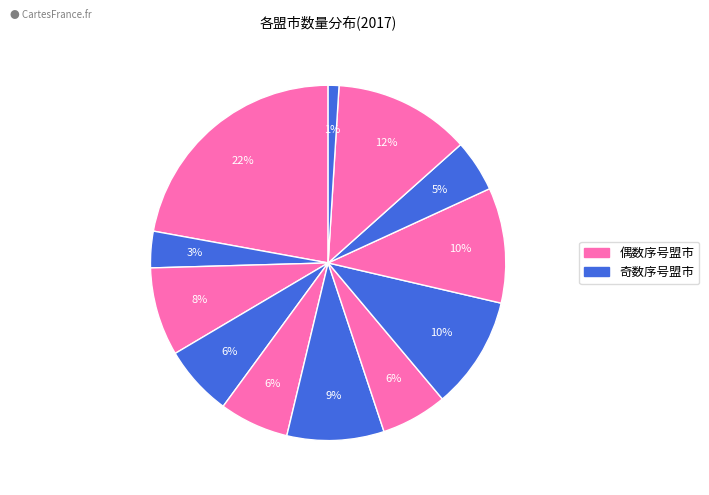

Rank the categories by value from highest to lowest.

呼和浩特市, 赤峰市, 呼伦贝尔市, 巴彦淖尔市, 乌兰察布市, 兴安盟, 通辽市, 锡林郭勒盟, 鄂尔多斯市, 乌海市, 包头市, 阿拉善盟